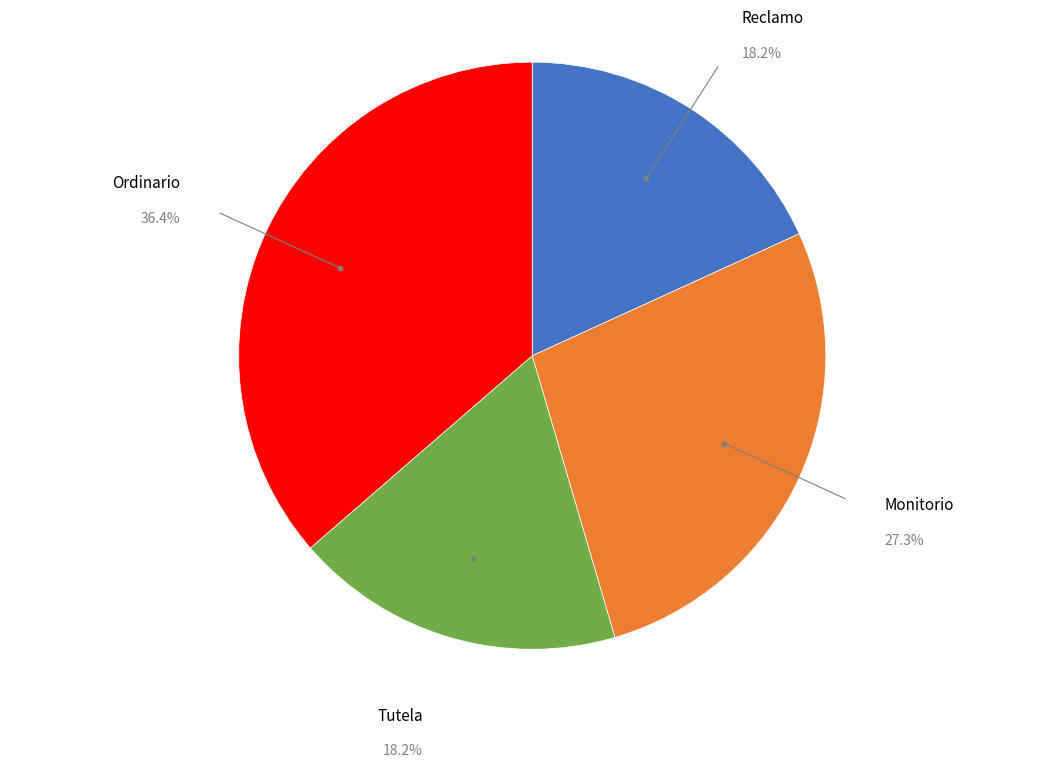

Count the number of slices in the pie.

4